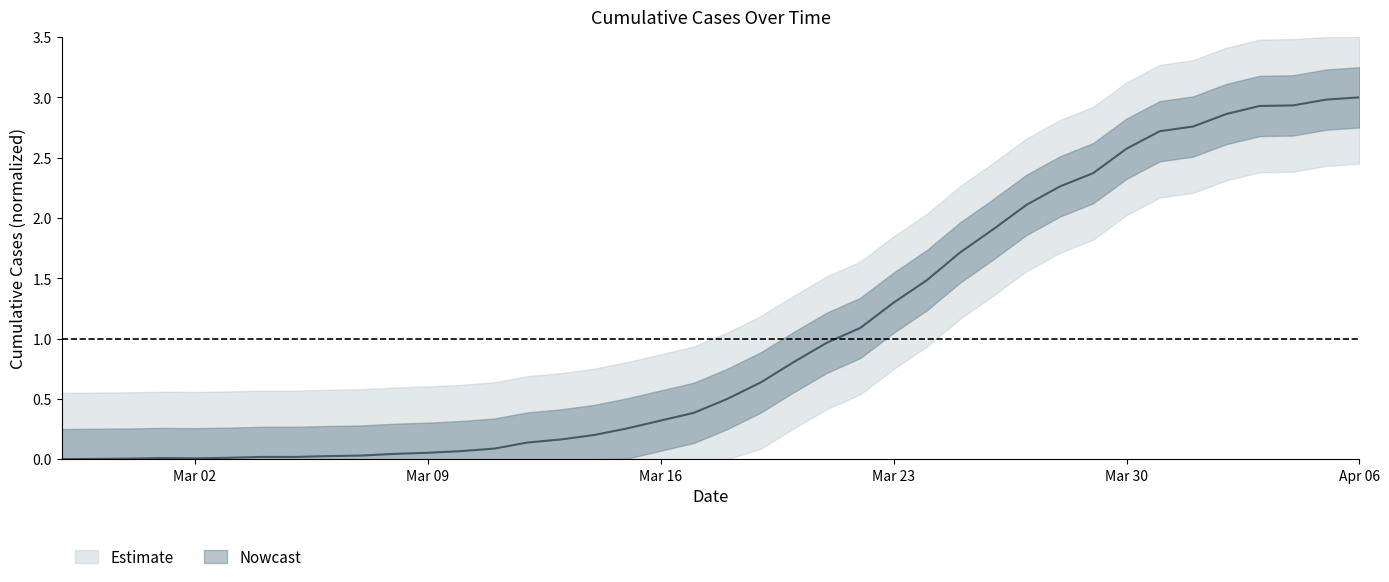

List the labels in order of value, smallest first.

2020-02-27, 2020-02-28, 2020-02-29, 2020-03-02, 2020-03-01, 2020-03-03, 2020-03-04, 2020-03-05, 2020-03-06, 2020-03-07, 2020-03-08, 2020-03-09, 2020-03-10, 2020-03-11, 2020-03-12, 2020-03-13, 2020-03-14, 2020-03-15, 2020-03-16, 2020-03-17, 2020-03-18, 2020-03-19, 2020-03-20, 2020-03-21, 2020-03-22, 2020-03-23, 2020-03-24, 2020-03-25, 2020-03-26, 2020-03-27, 2020-03-28, 2020-03-29, 2020-03-30, 2020-03-31, 2020-04-01, 2020-04-02, 2020-04-03, 2020-04-04, 2020-04-05, 2020-04-06